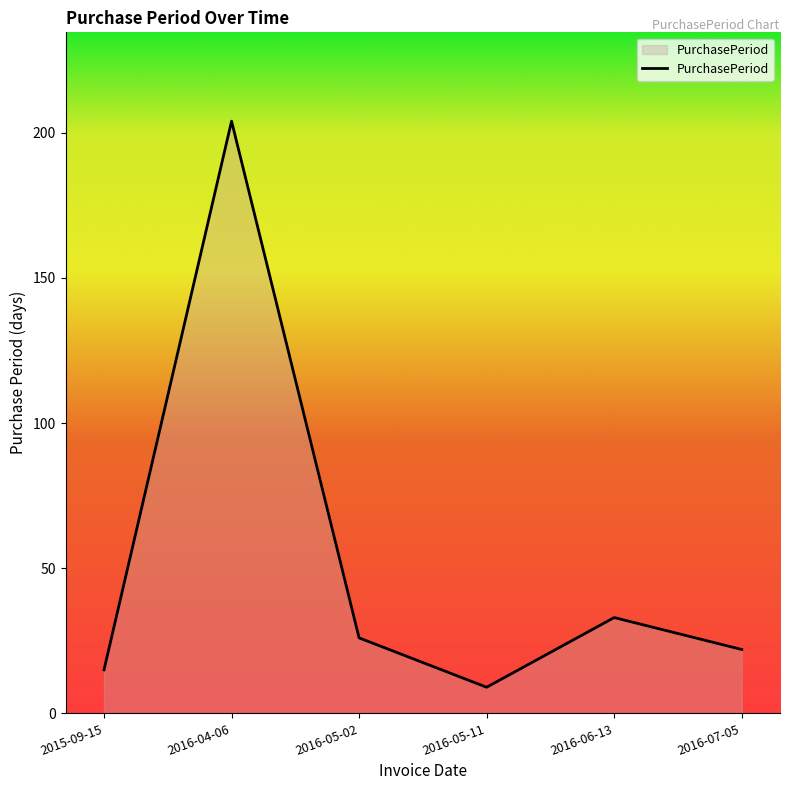

Where is the first local minimum?

2016-05-11